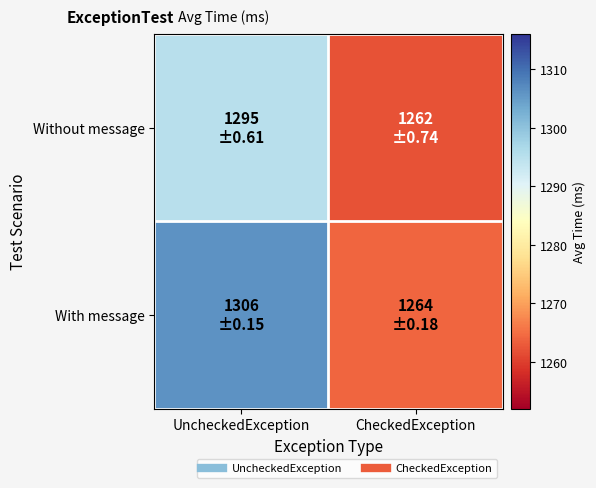

Rank the series by their maximum value, from highest to lowest.

With message, Without message